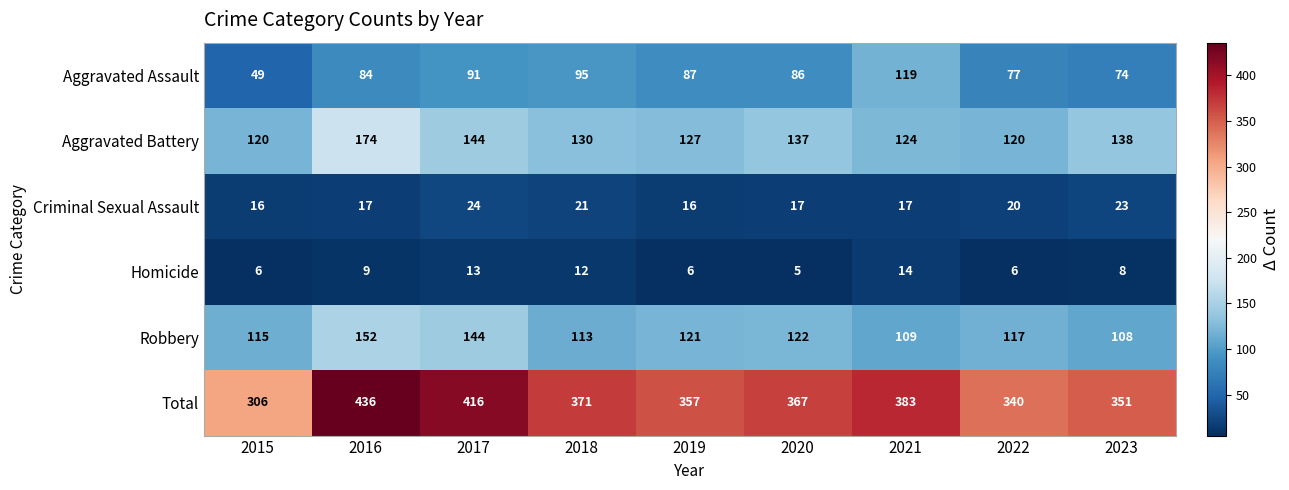

Count the number of categories in the chart.

9